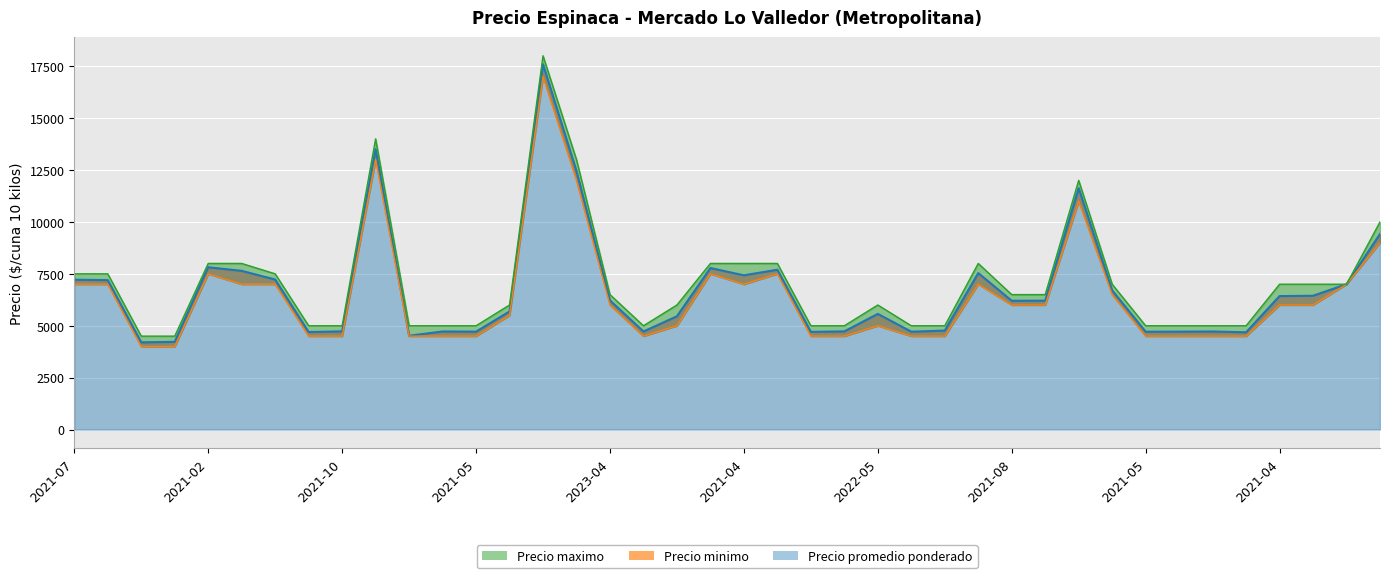

What is the difference between the maximum and minimum values in the Precio promedio ponderado series?

13389